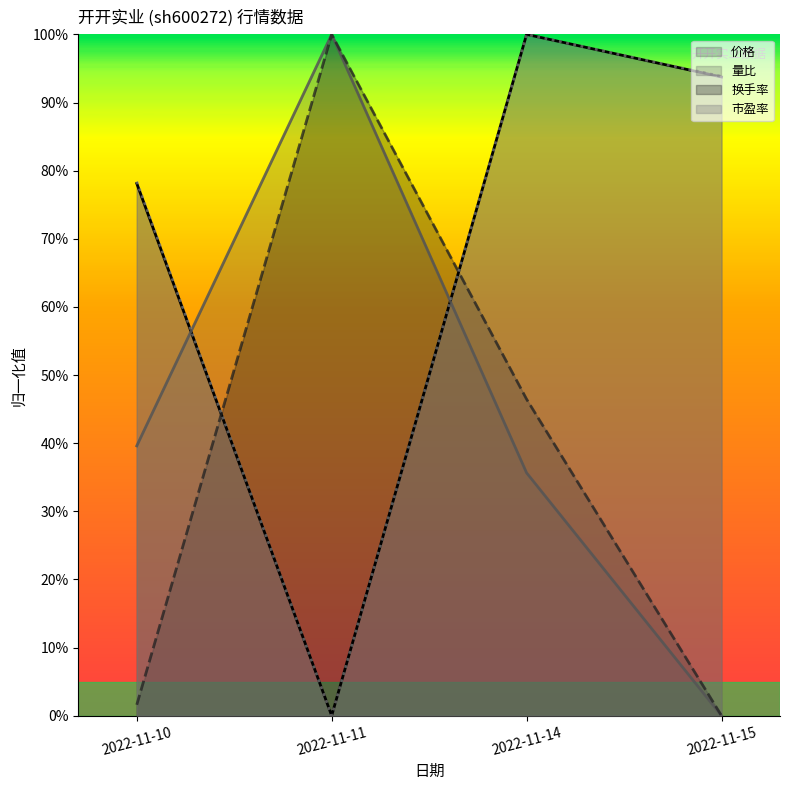

True or false: 市盈率 has more than 2 interior local peaks.

False